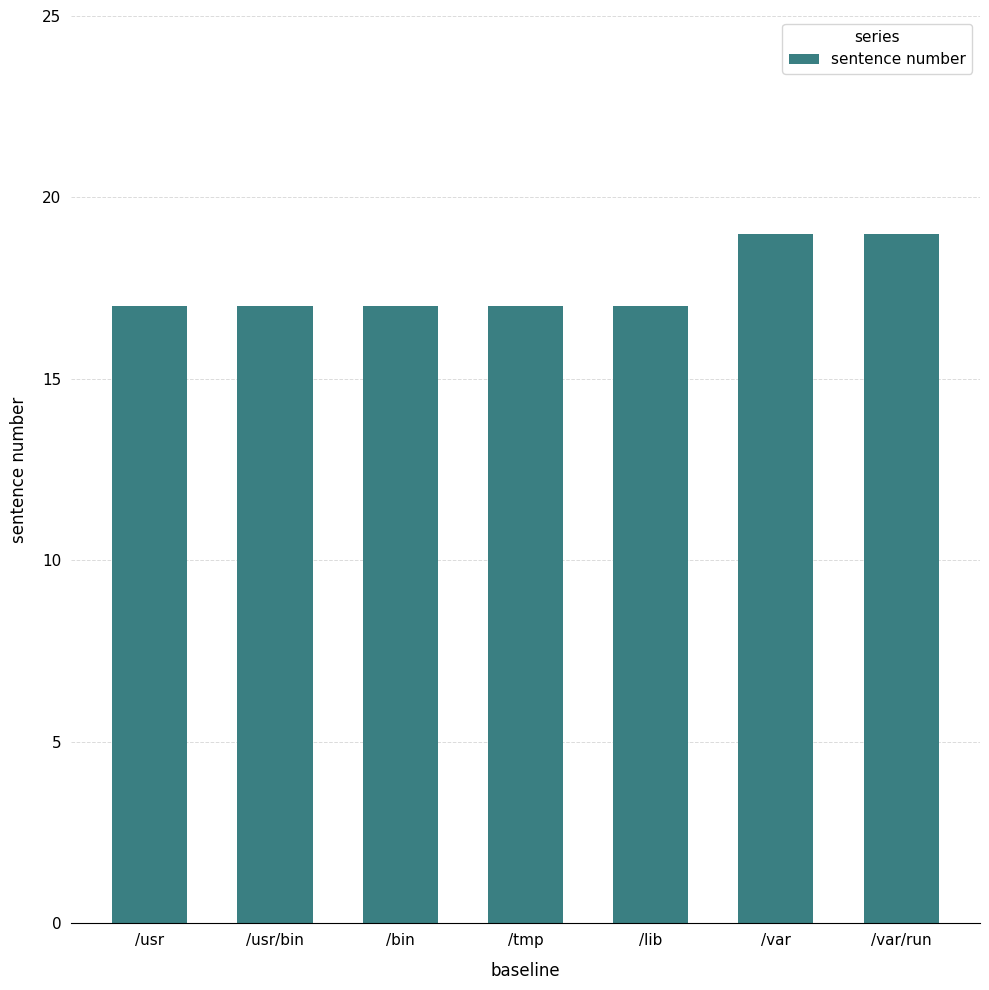

Reading left to right, extract all data points from this chart.

/usr=17	/usr/bin=17	/bin=17	/tmp=17	/lib=17	/var=19	/var/run=19